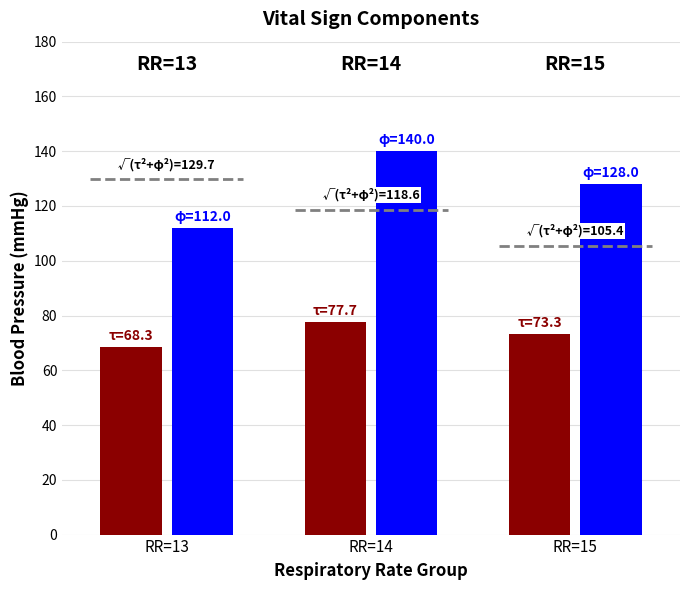

Which series has the largest range (max minus min)?

Systolic blood pressure